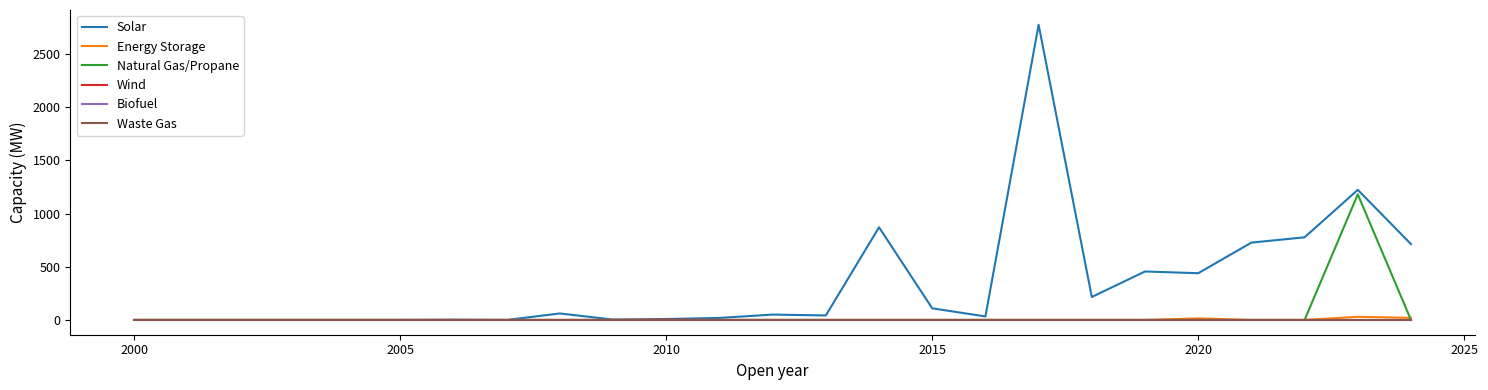

Does the chart have visible grid lines?

No